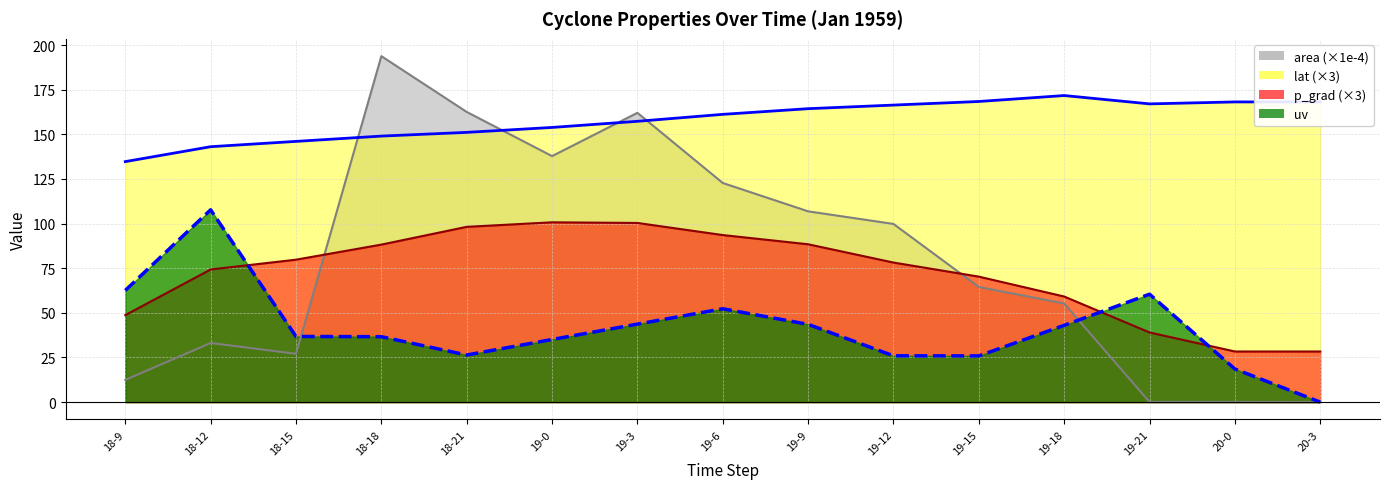

What is the sum of all area values?

1178.2